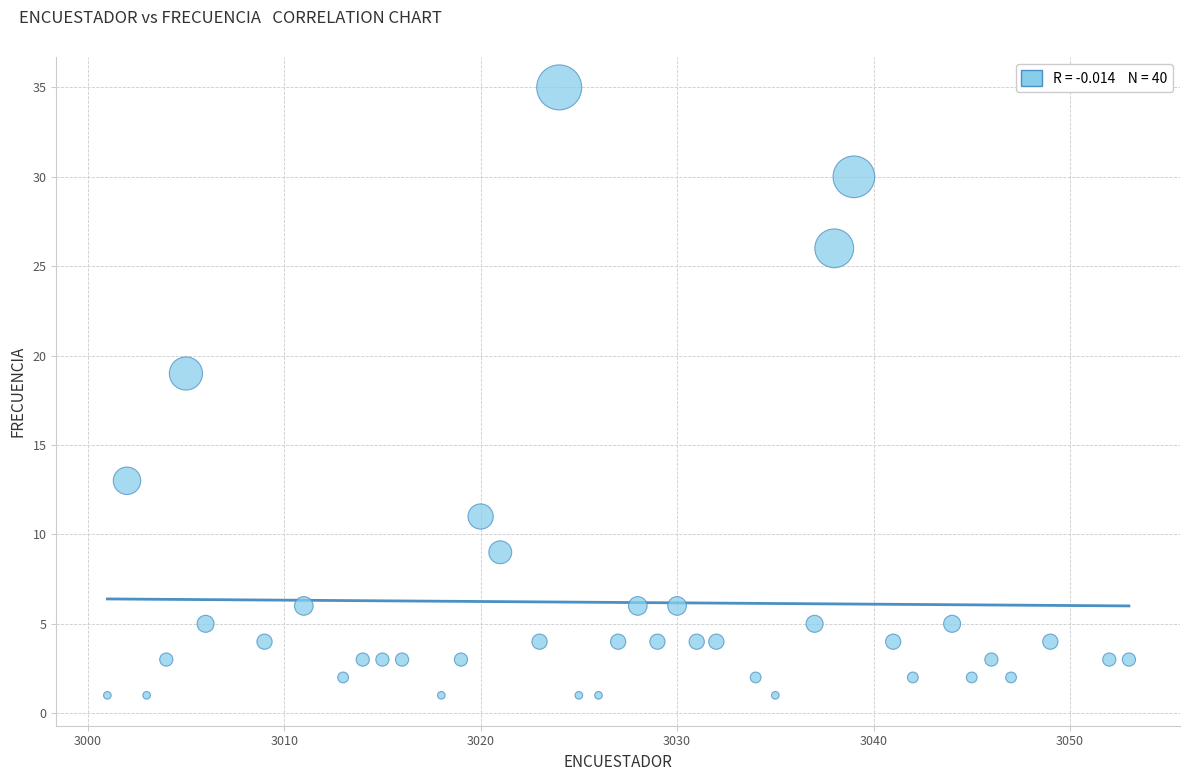

What is the range of X values (max minus min)?

52